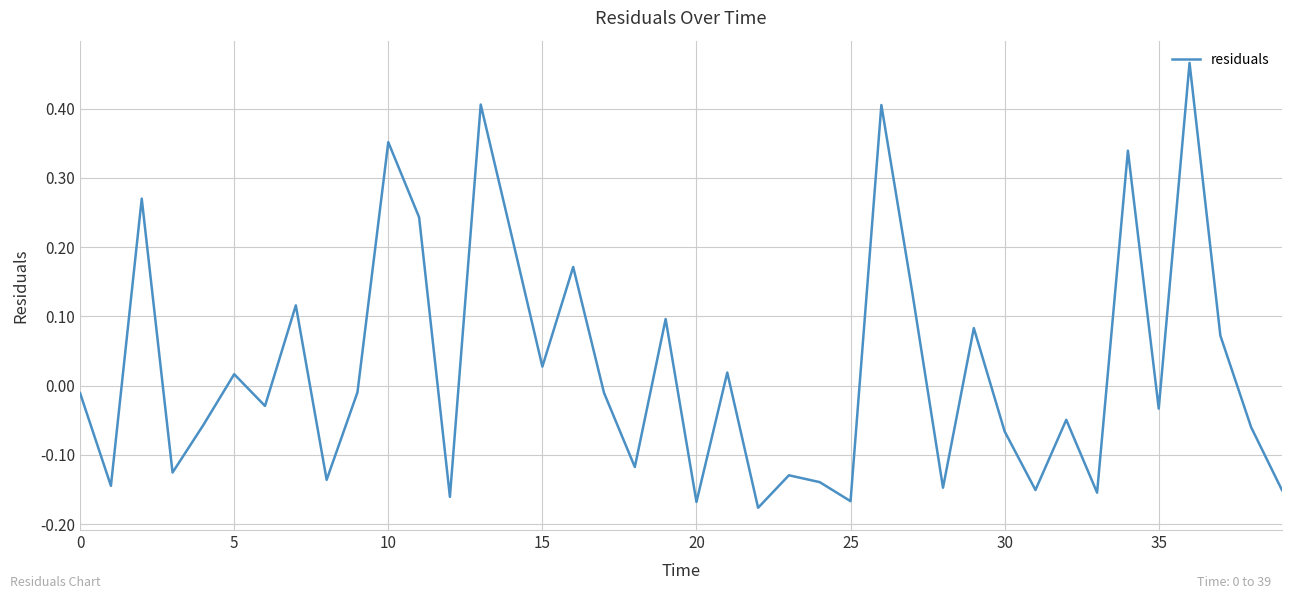

How many lines are shown in the chart?

1